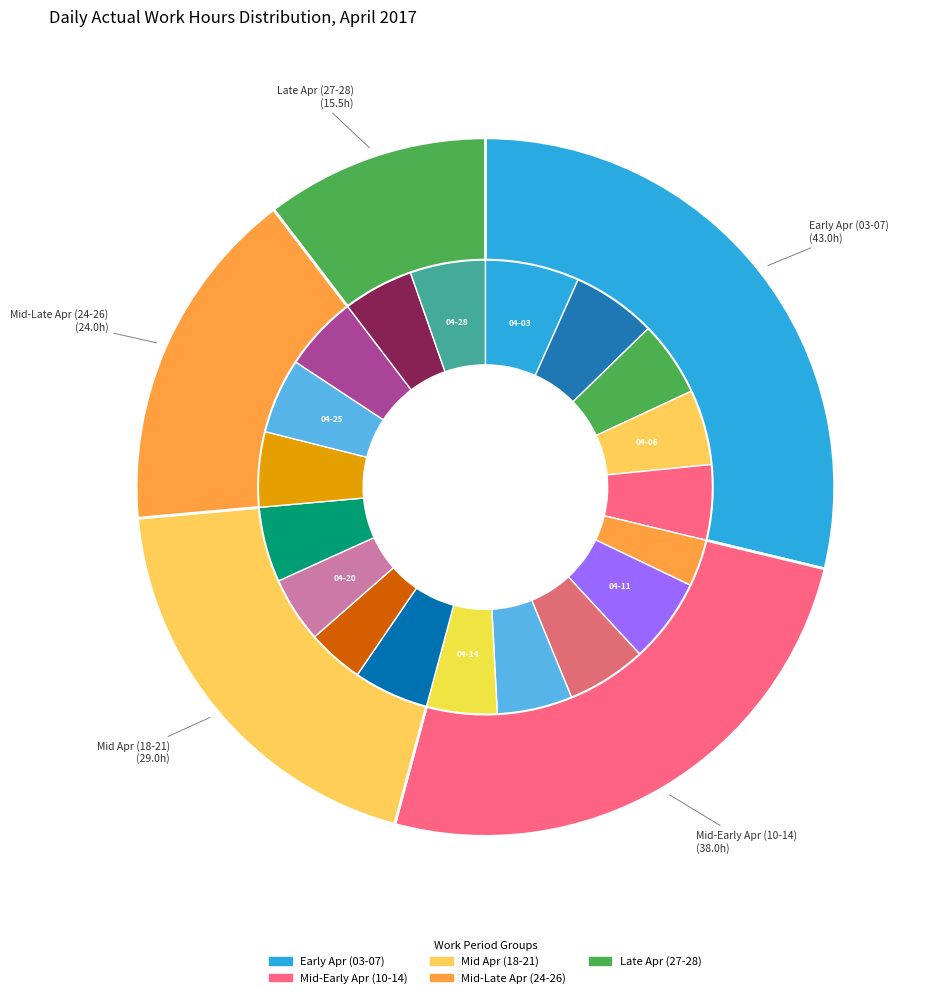

The 2017-04-28 slice represents 14% of the pie. True or false?

False